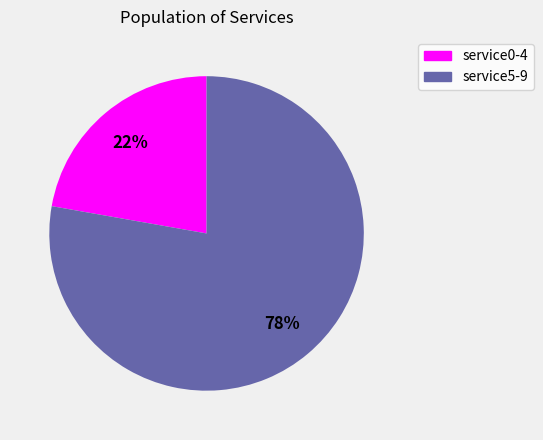

Does any single category account for the majority?

Yes